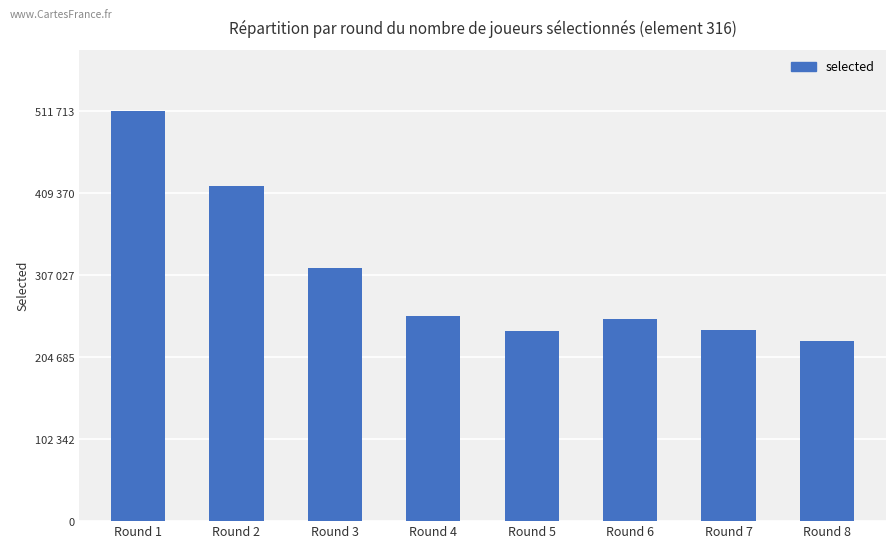

Rank the categories by value from highest to lowest.

Round 1, Round 2, Round 3, Round 4, Round 6, Round 7, Round 5, Round 8